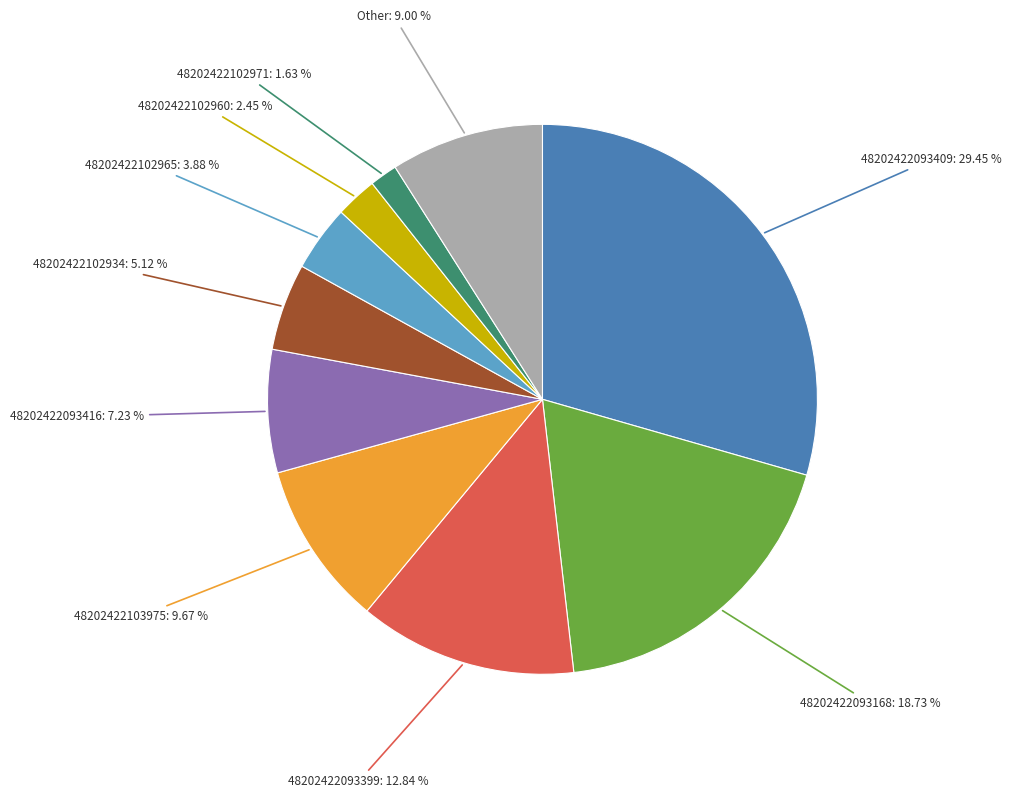

Does any single category account for the majority?

No